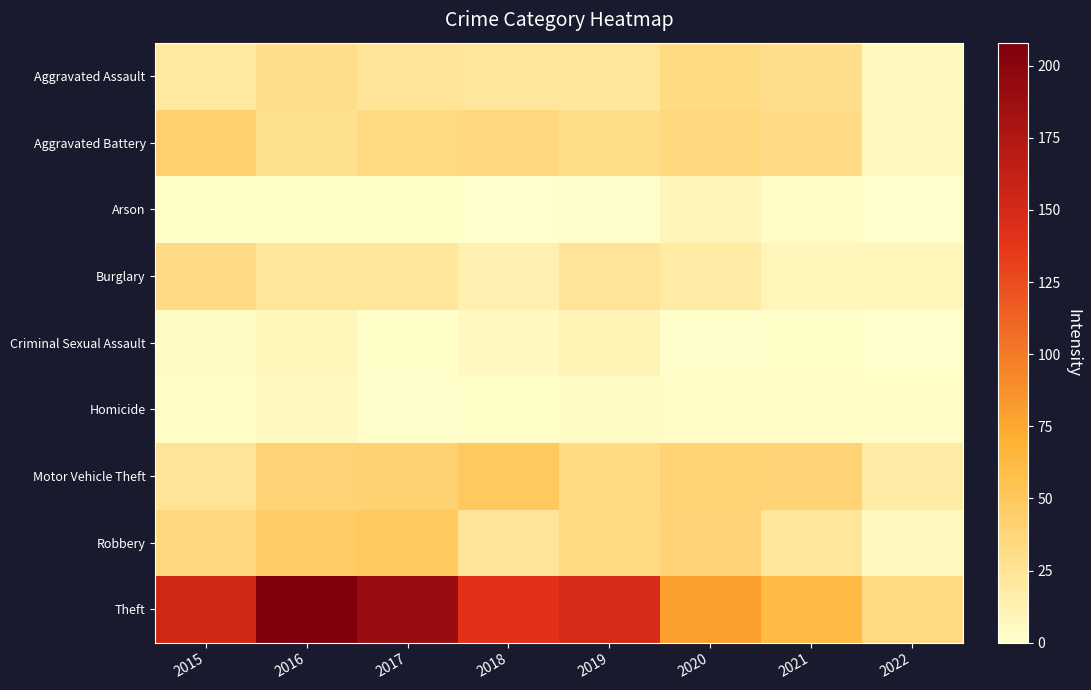

Rank the series at 2020 from highest to lowest value.

Theft, Motor Vehicle Theft, Robbery, Aggravated Battery, Aggravated Assault, Burglary, Arson, Homicide, Criminal Sexual Assault